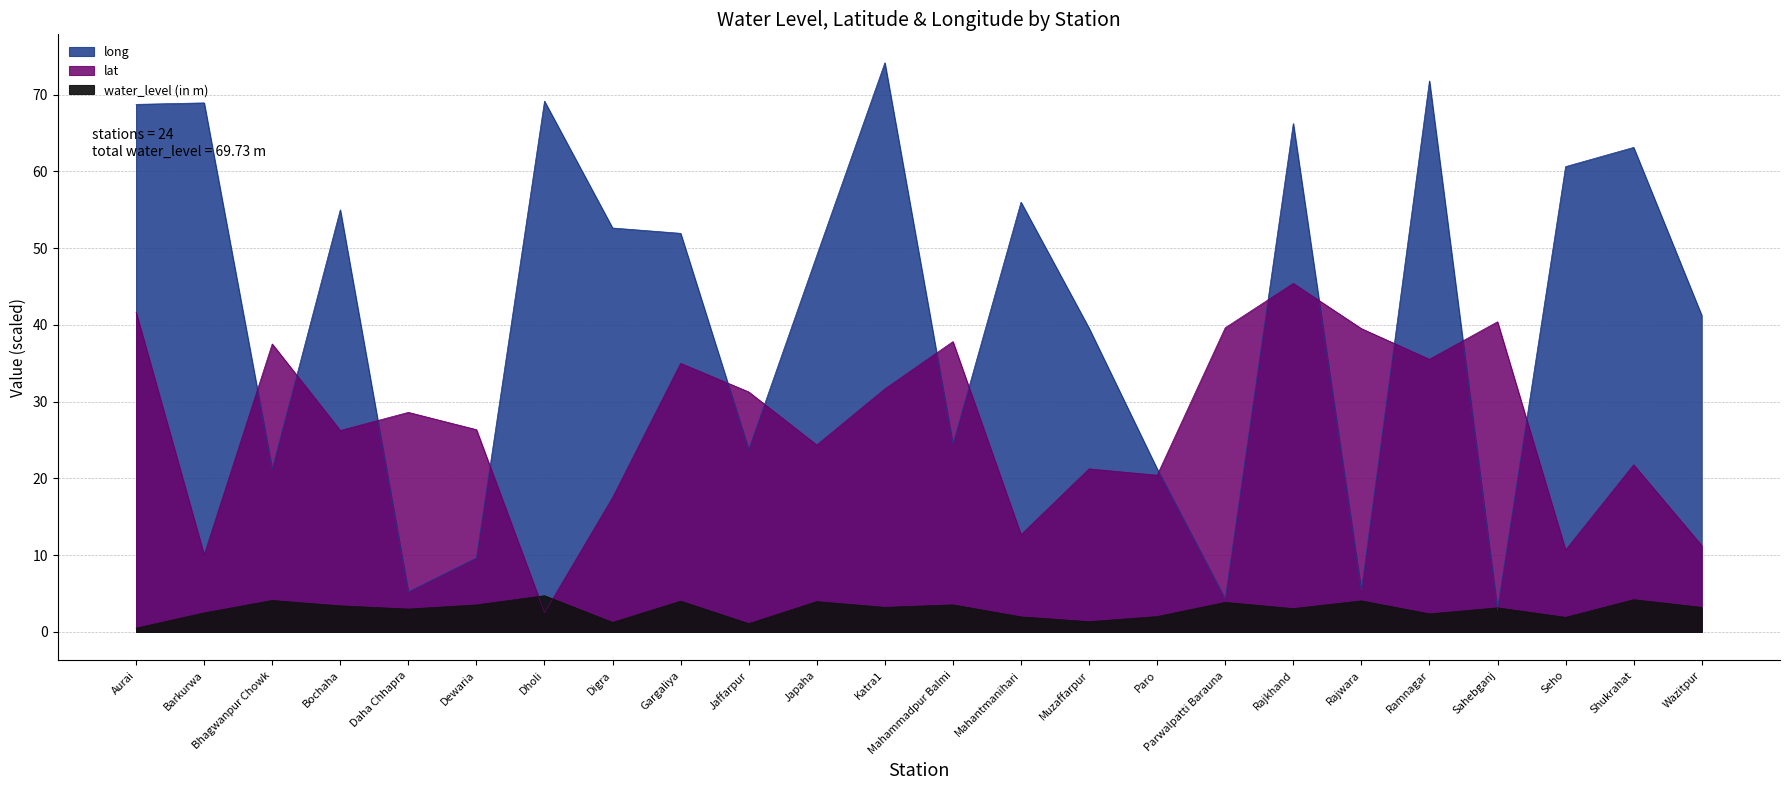

True or false: water_level (in m) and long intersect in this chart.

True